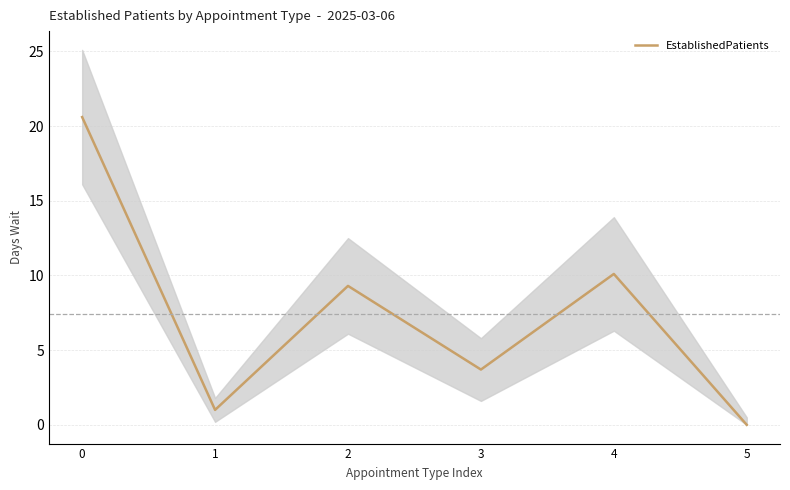

True or false: the data has more than 1 interior local peaks.

True